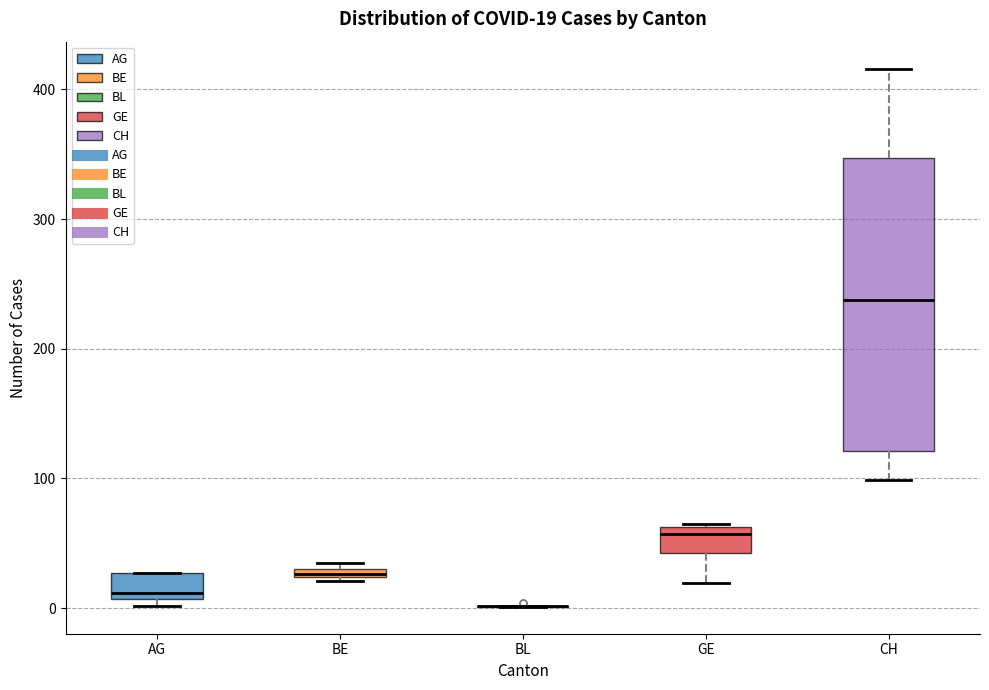

Comparing the boxes themselves (not the whiskers), which one is the tallest?

CH